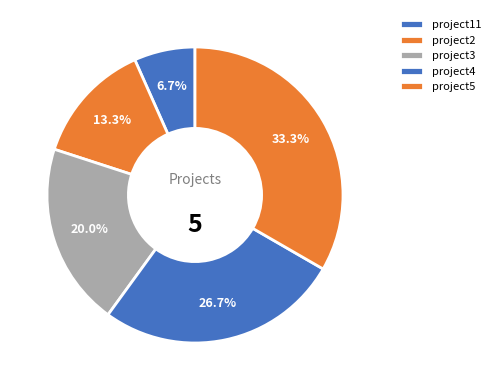

What is the smallest slice in the pie chart?

project11